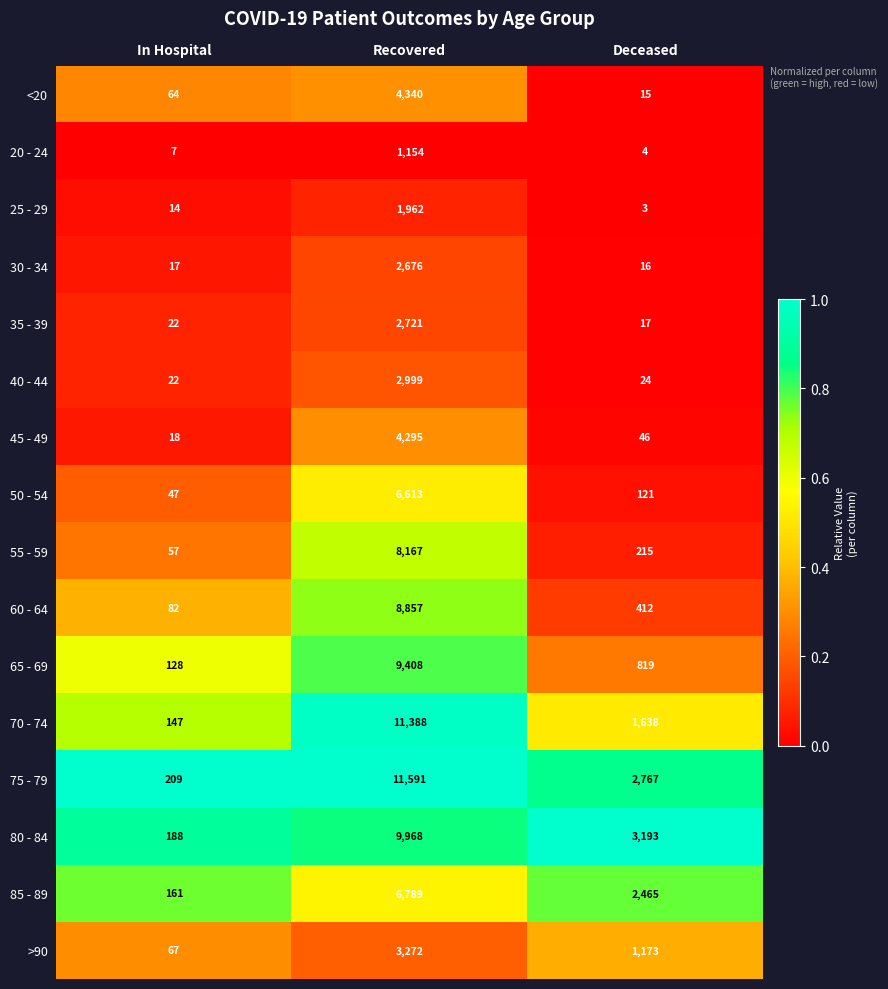

What is the total value across all series at Deceased?

12928